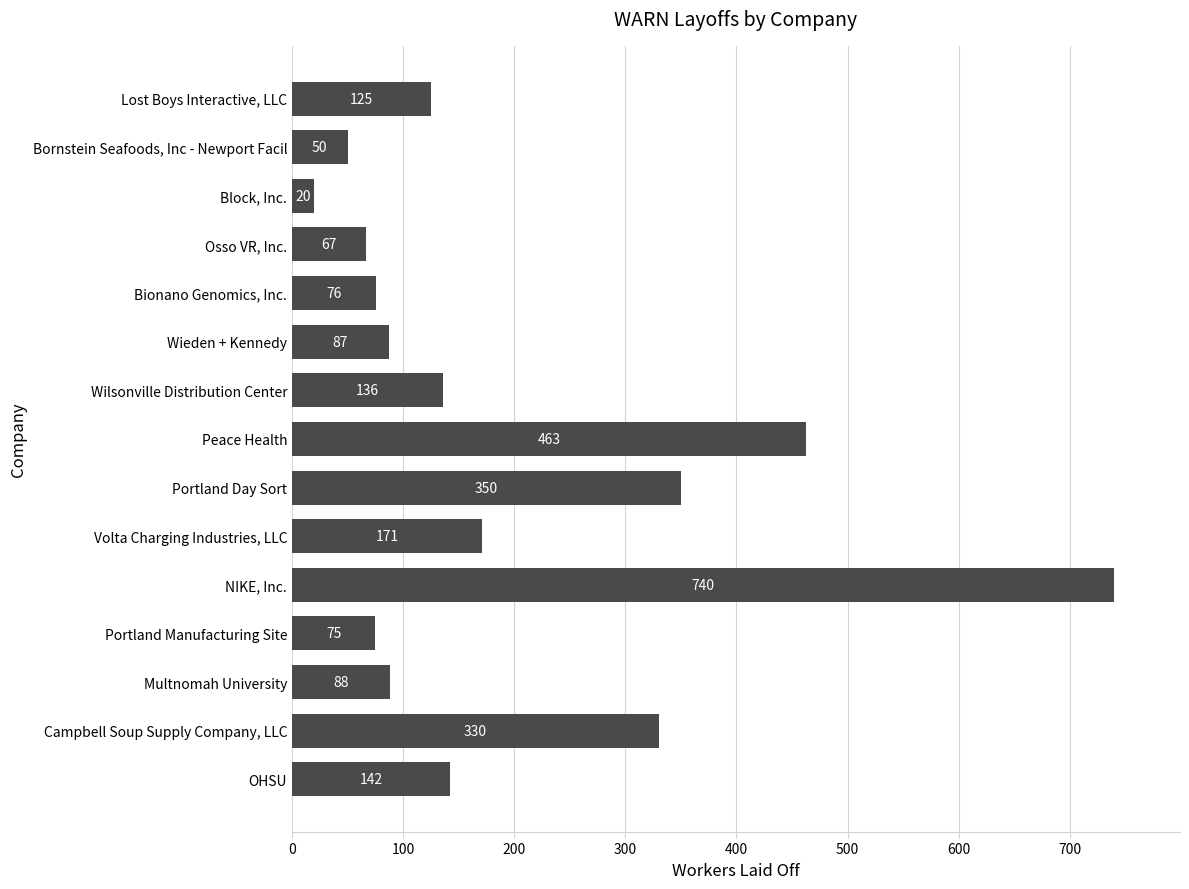

At which label is the value closest to 380?

Portland Day Sort